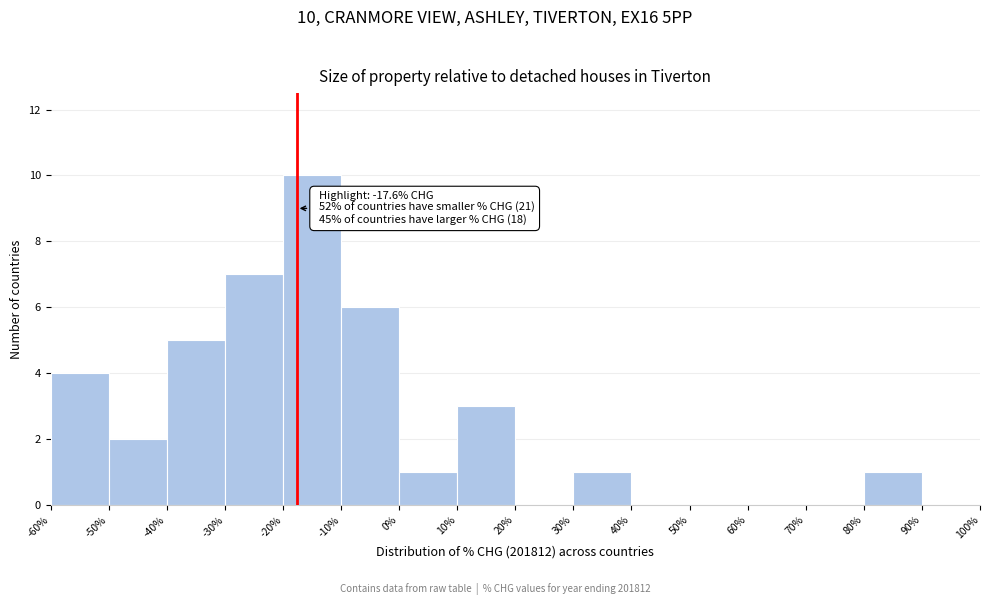

Which range on the x-axis has the tallest bar?

-20% to -10%